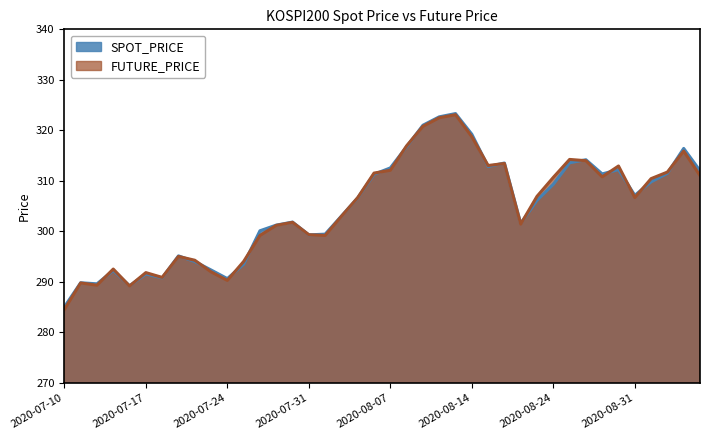

Count the number of data series in this chart.

2